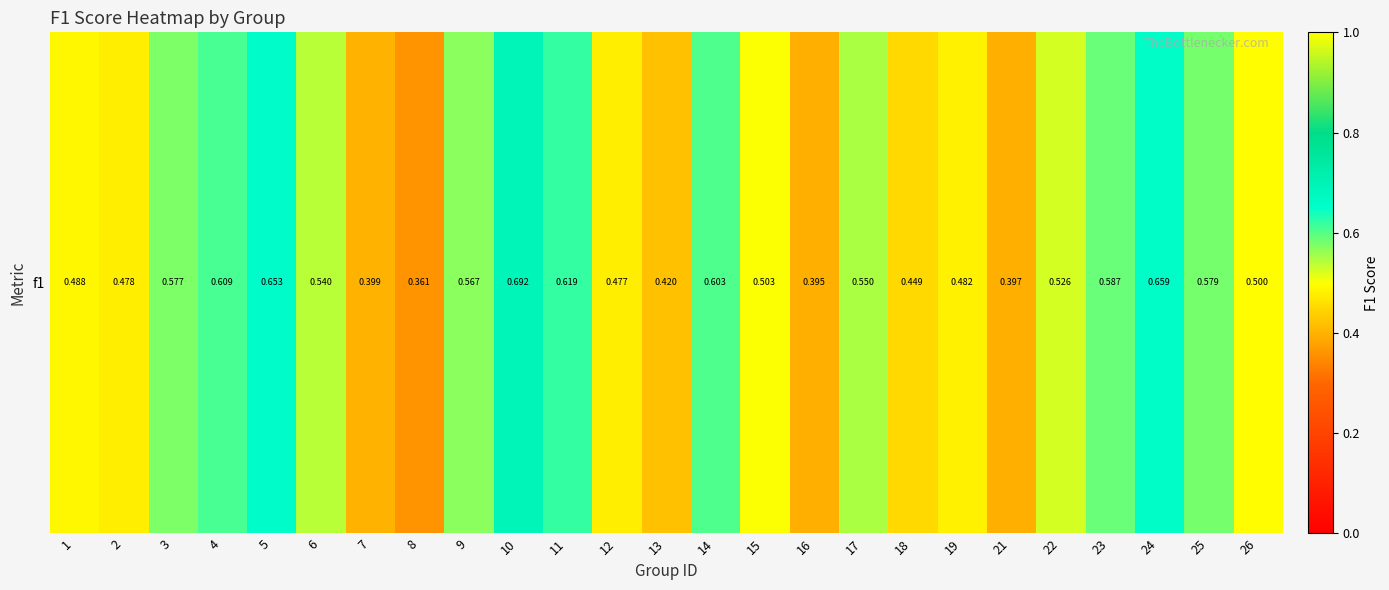

How many values are between 0 and 1?

25